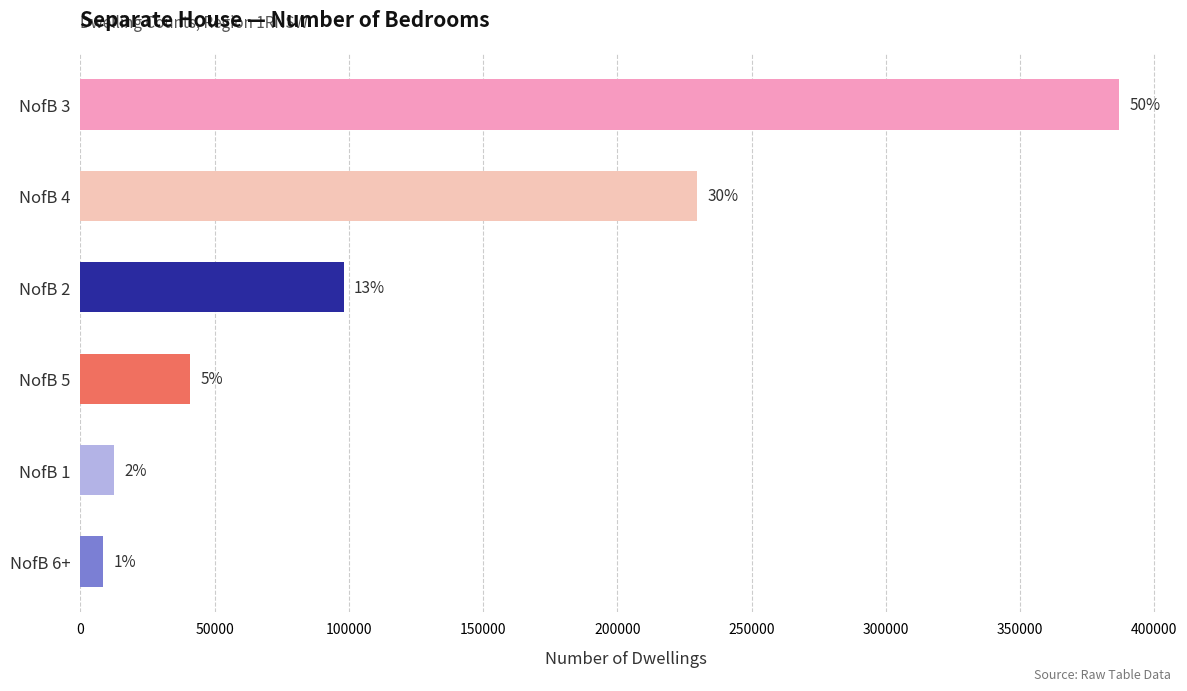

What are all the series names shown in the legend?

NofB_1, NofB_2, NofB_3, NofB_4, NofB_5, NofB_6_or_m